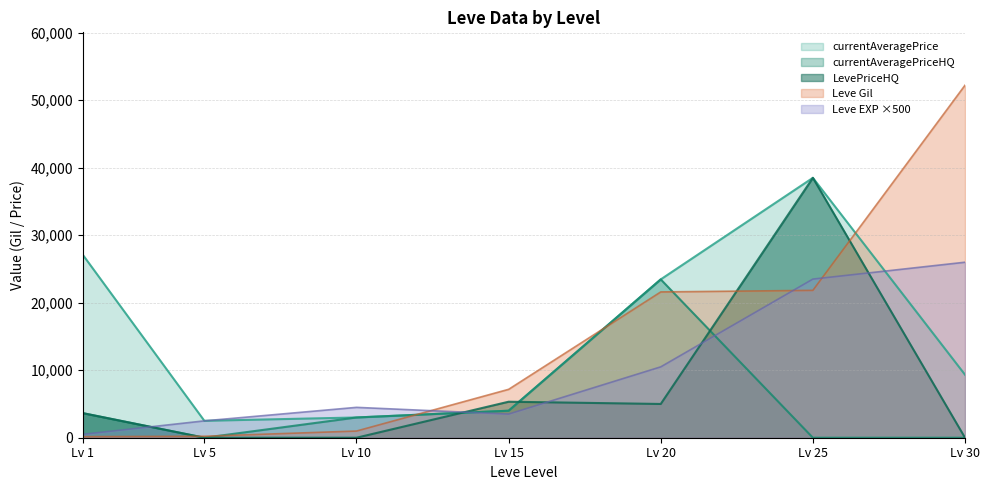

At which category is the sum across all series the highest?

Lv 25